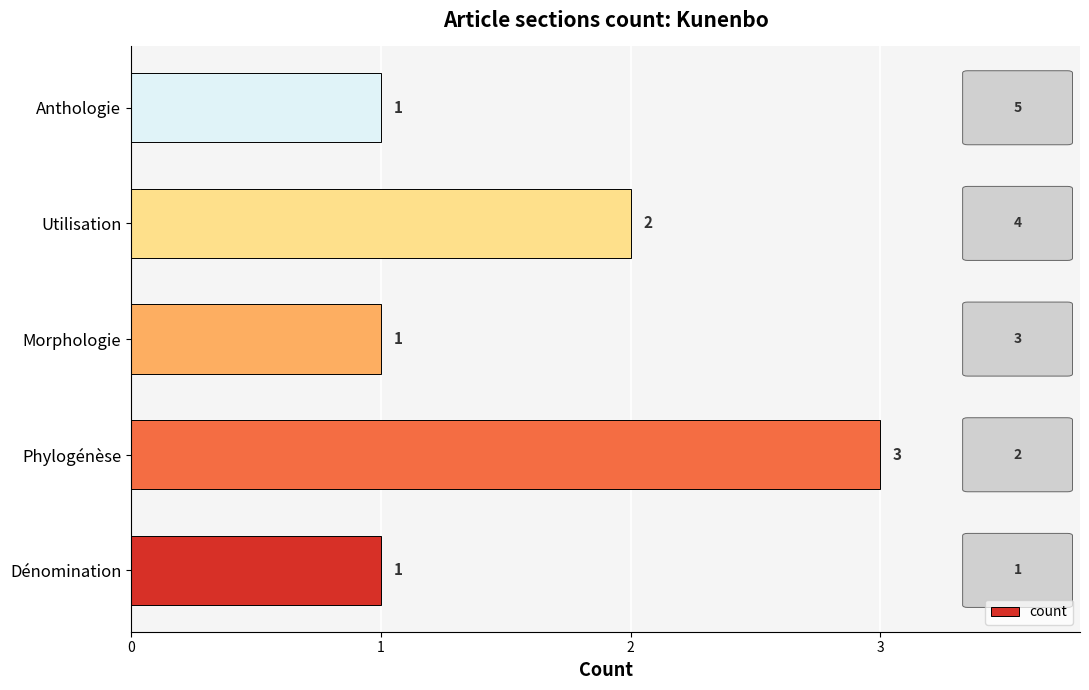

Is it true that the value at Anthologie is 0?

False